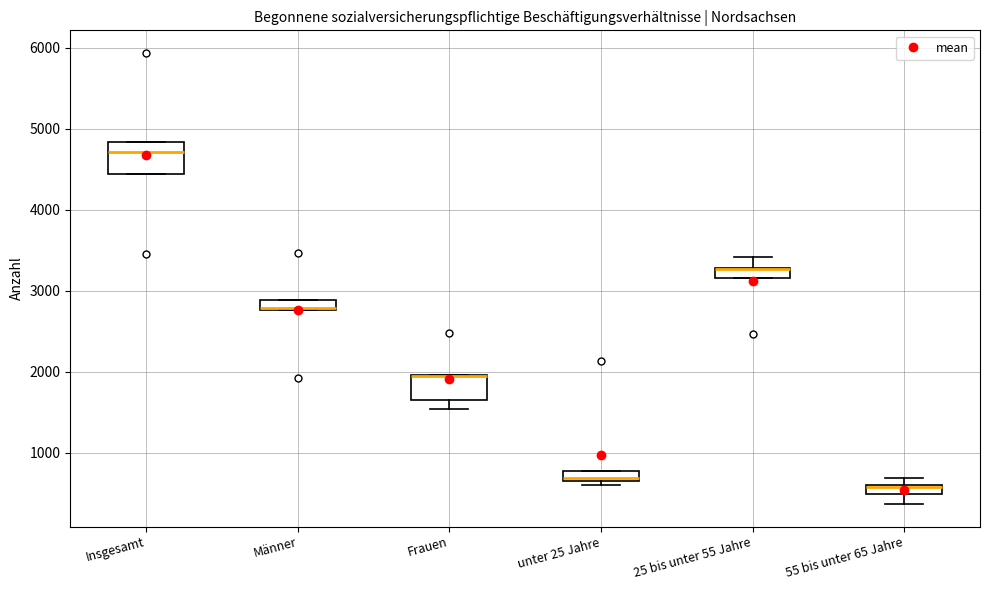

Where is the lower edge of the box for Männer on the y-axis? The values are not printed on the chart, so give them approximately, as read against the axis.

2800